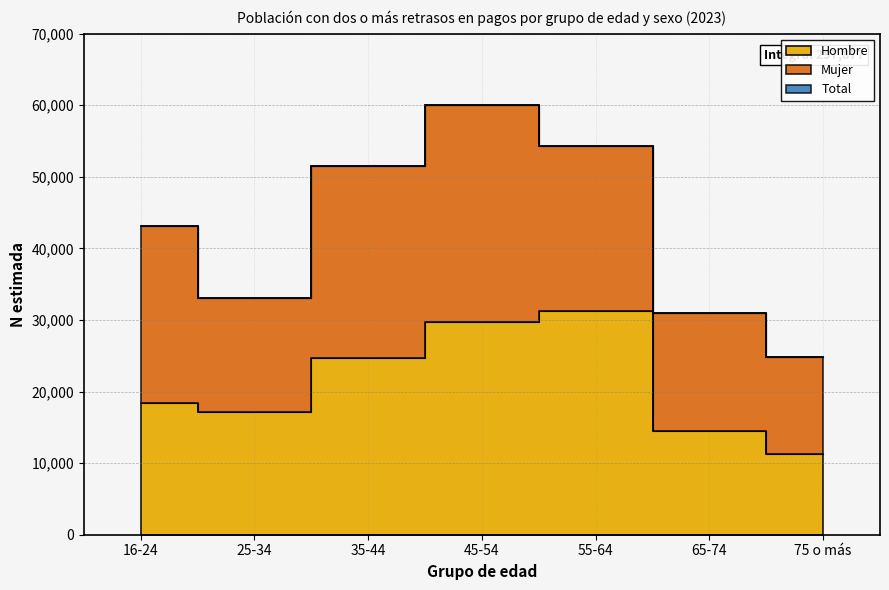

What is the smallest value displayed?

11239